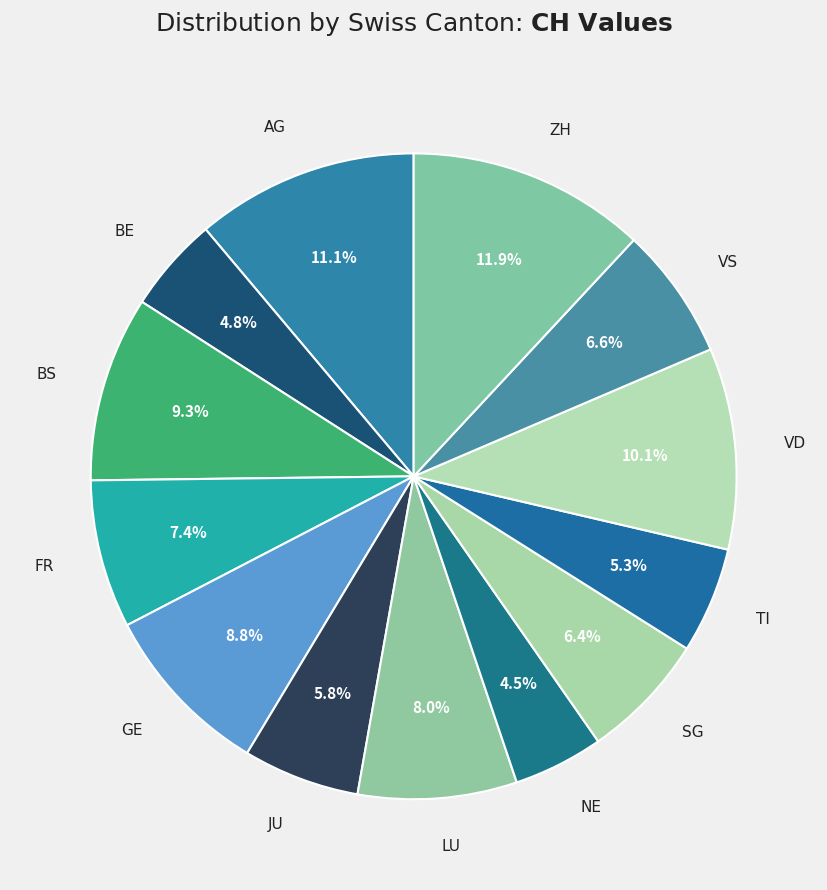

What is the largest slice in the pie chart?

ZH